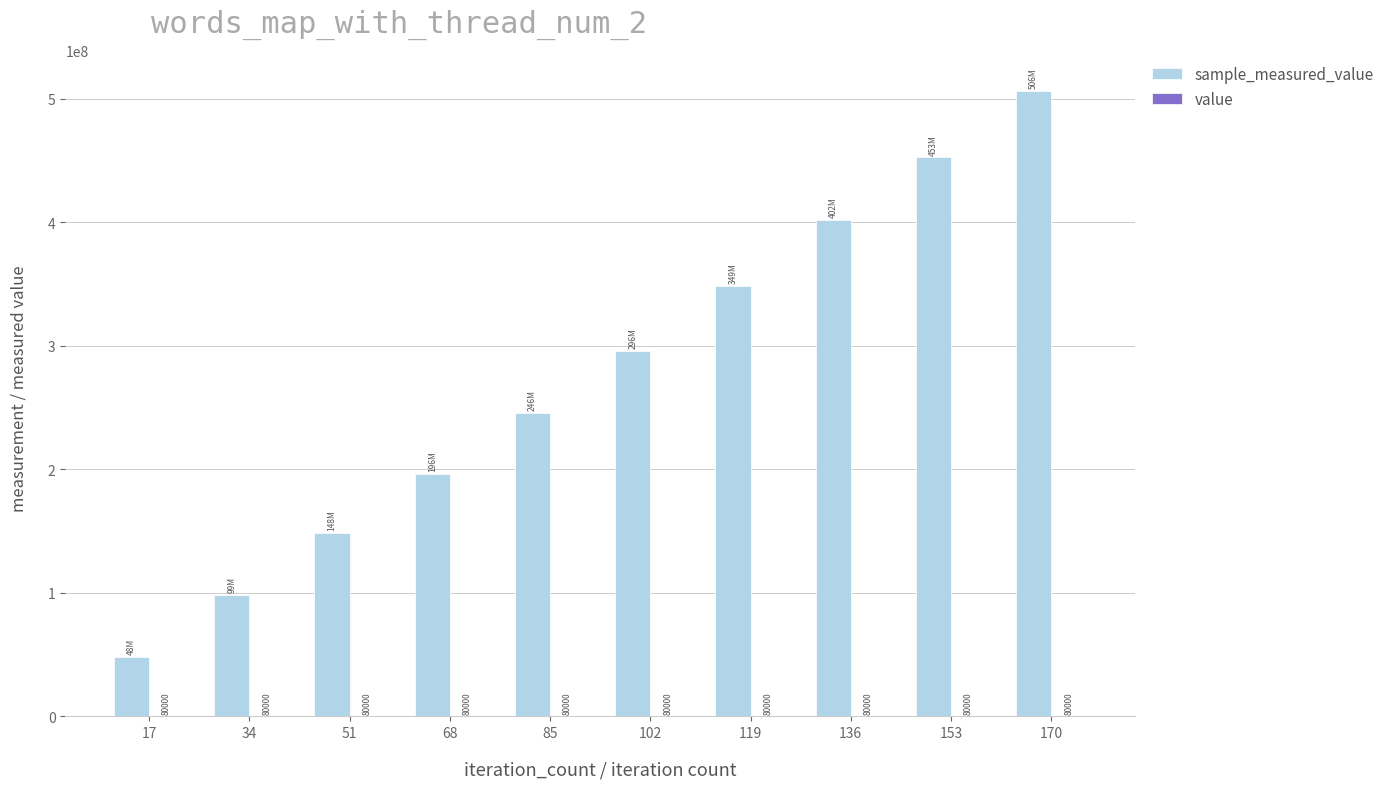

The sample_measured_value series shows 130699563 at 68. True or false?

False